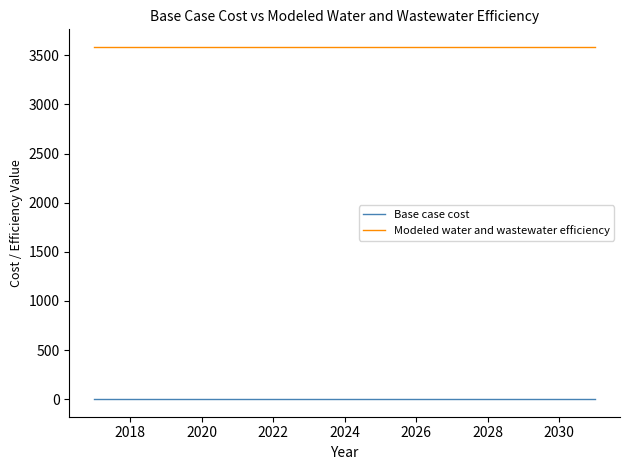

At how many categories does at least one series exceed 40?

15